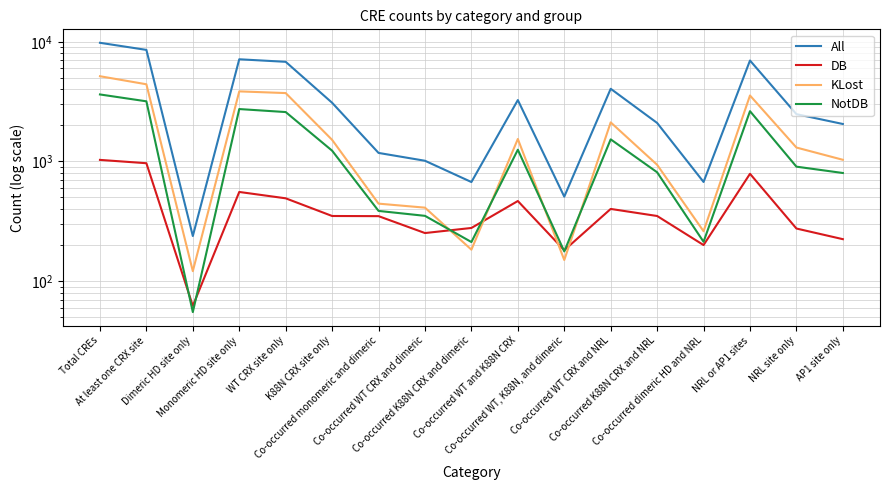

Which series changed the most between Co-occurred WT CRX and NRL and Co-occurred dimeric HD and NRL?

All